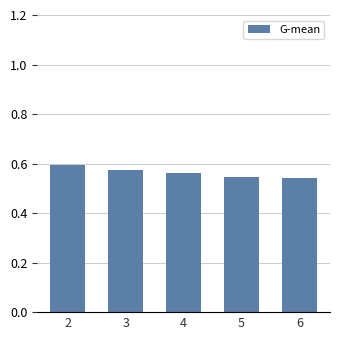

Which has a higher value, 6 or 3?

3